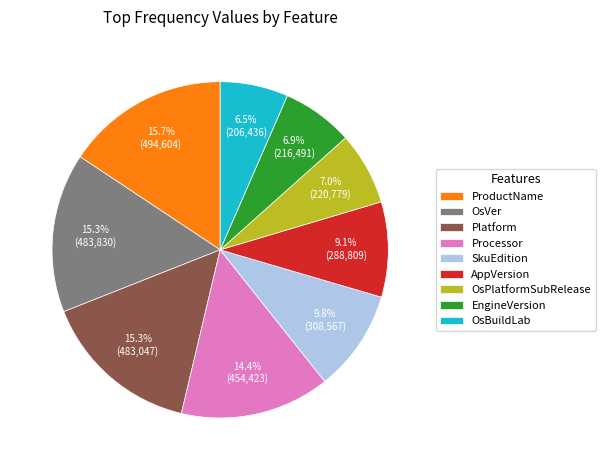

To the nearest percent, what is the combined percentage of EngineVersion and OsVer?

22%